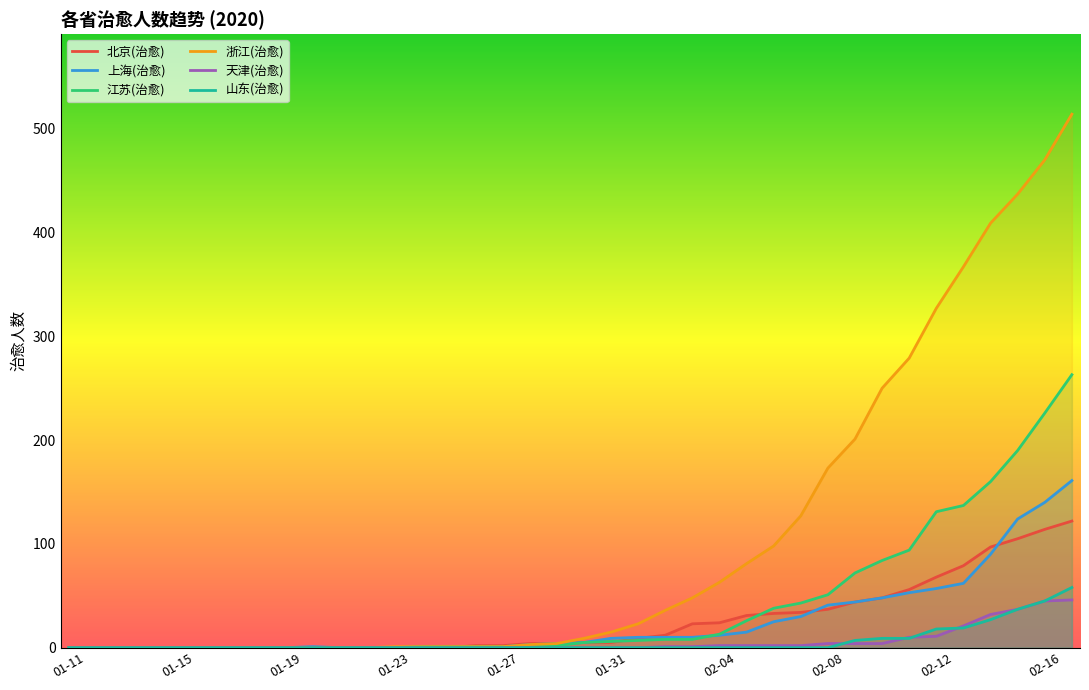

True or false: 江苏(治愈) and 山东(治愈) intersect in this chart.

False